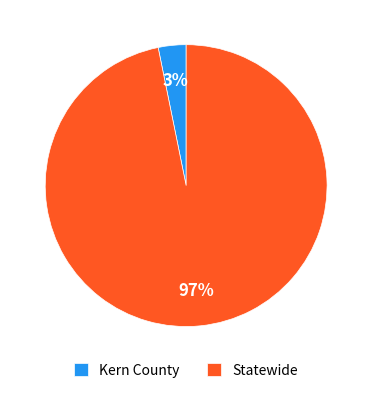

Which has a higher value, Kern County or Statewide?

Statewide